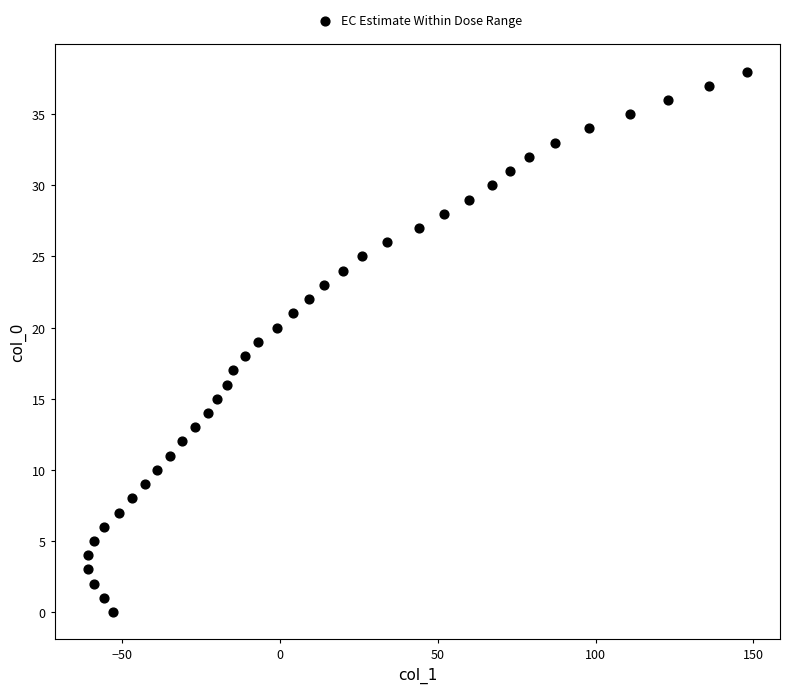

What is the range of X values (max minus min)?

209